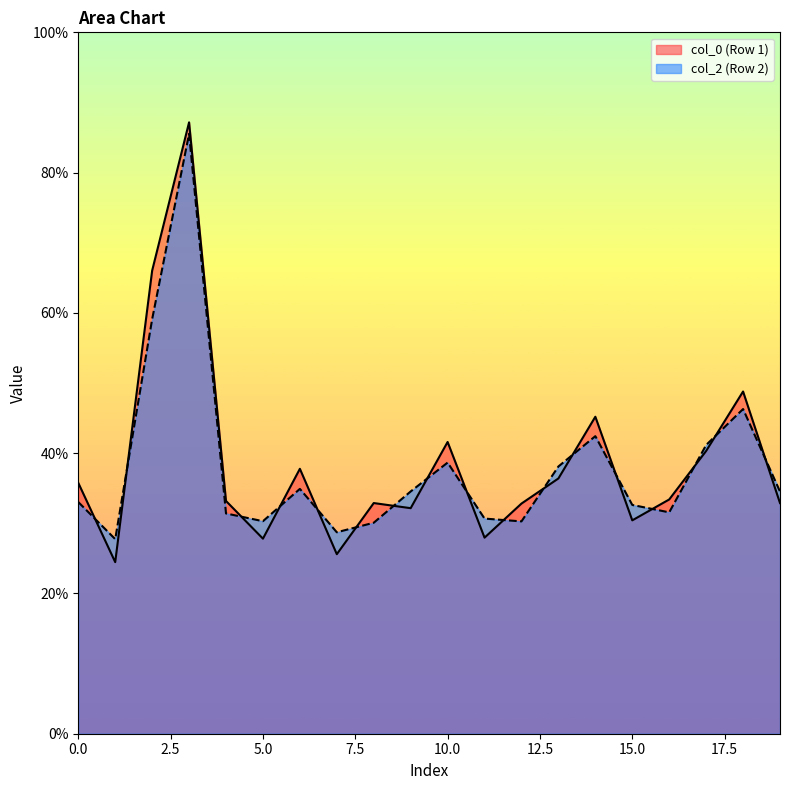

The col_2 (Row 2) series shows 11.6 at 15.0. True or false?

False